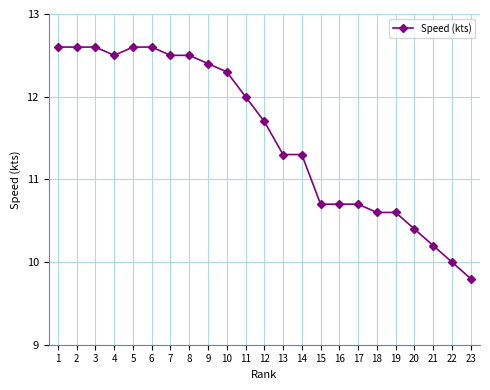

What is the maximum value shown in the chart?

12.6